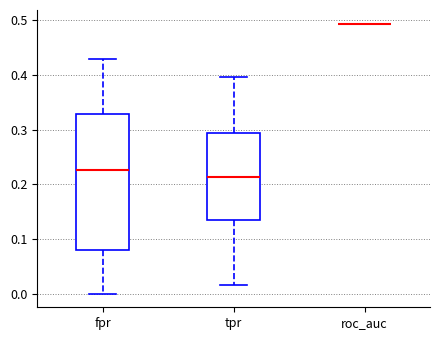

Reading left to right, transcribe this box plot: for each box, give where its median line is, the range the box spans, and where its two whiskers end, as read against the y-axis. The values are not printed on the chart, so give them approximately, as read against the axis.

fpr: median 0.23, box 0.08 to 0.33, whiskers 0.00 to 0.43
tpr: median 0.21, box 0.13 to 0.29, whiskers 0.02 to 0.40
roc_auc: box collapsed to a line at 0.49, whiskers 0.49 to 0.49